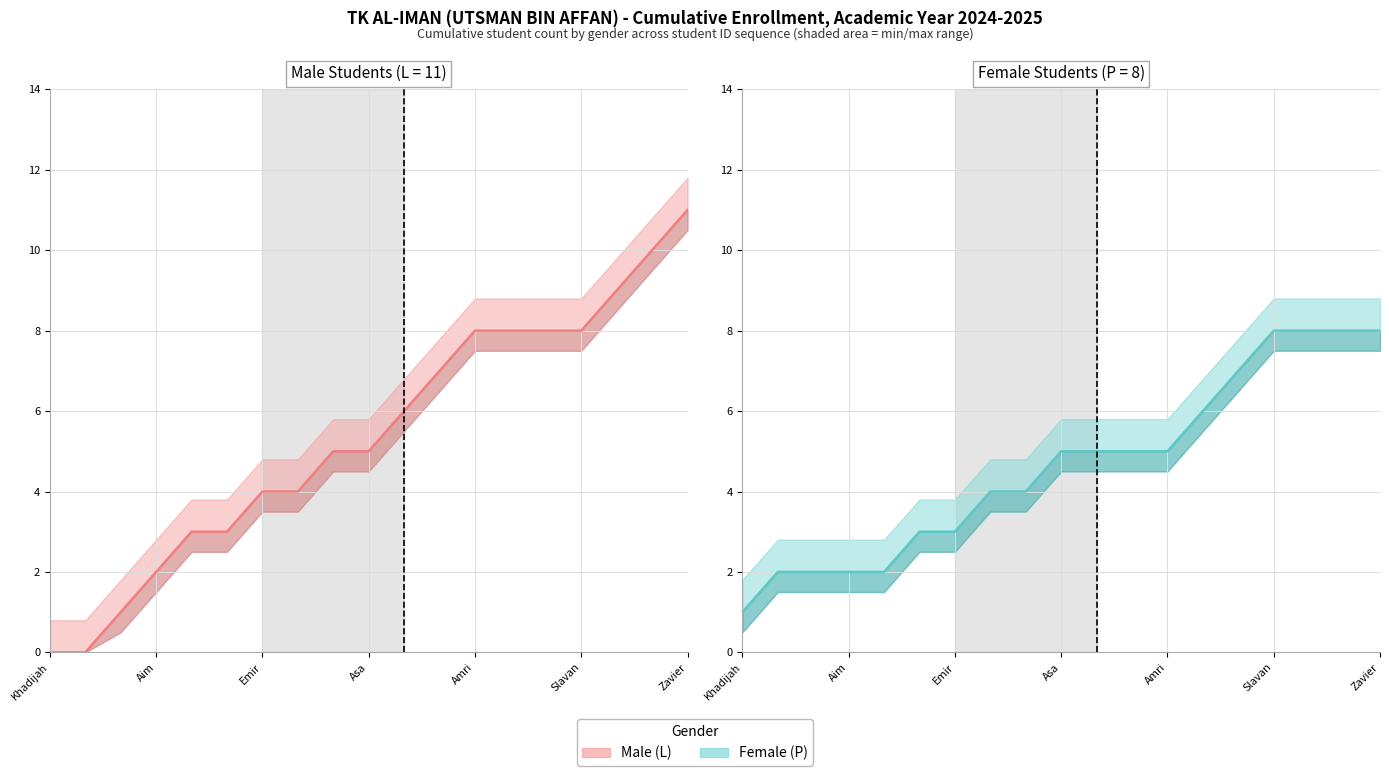

The Male (L) series shows 6 at 10. True or false?

True